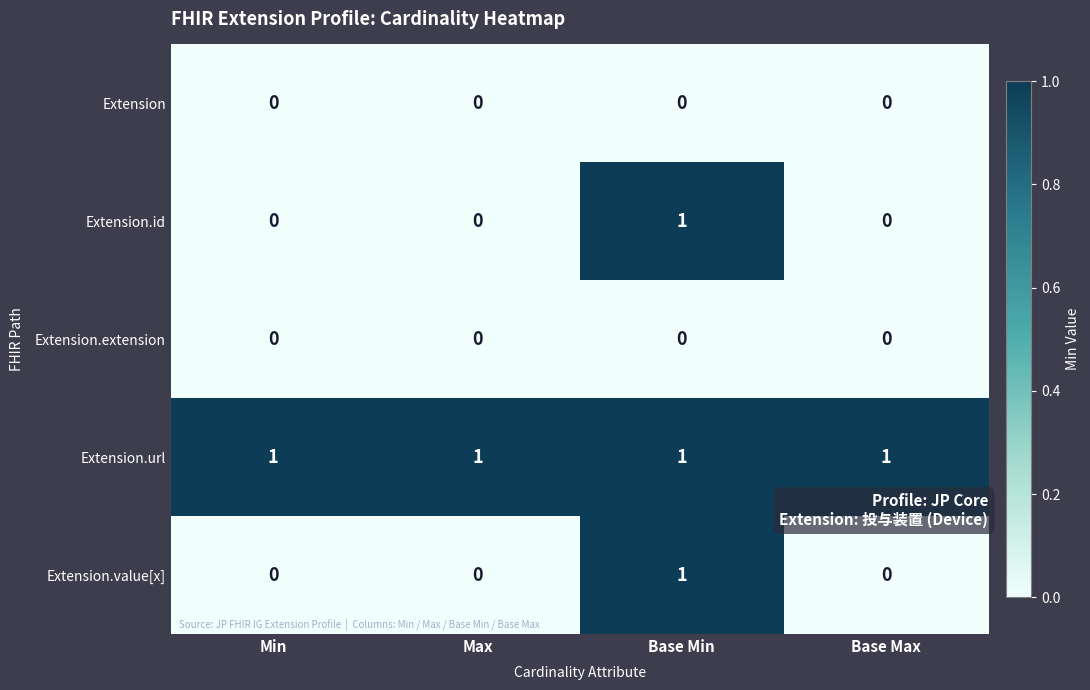

At which category is the sum across all series the highest?

Base Min